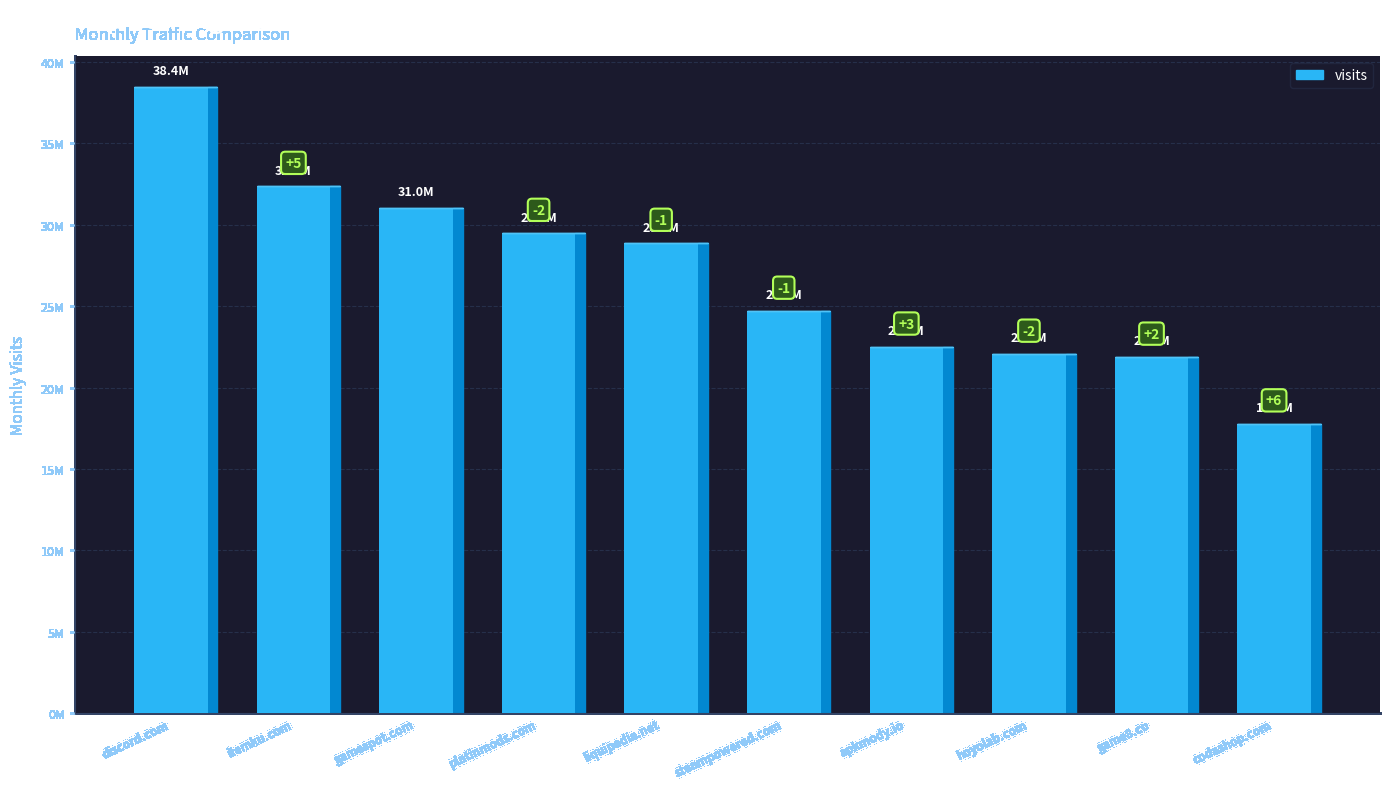

What is the difference between the second highest and second lowest values?

10484264